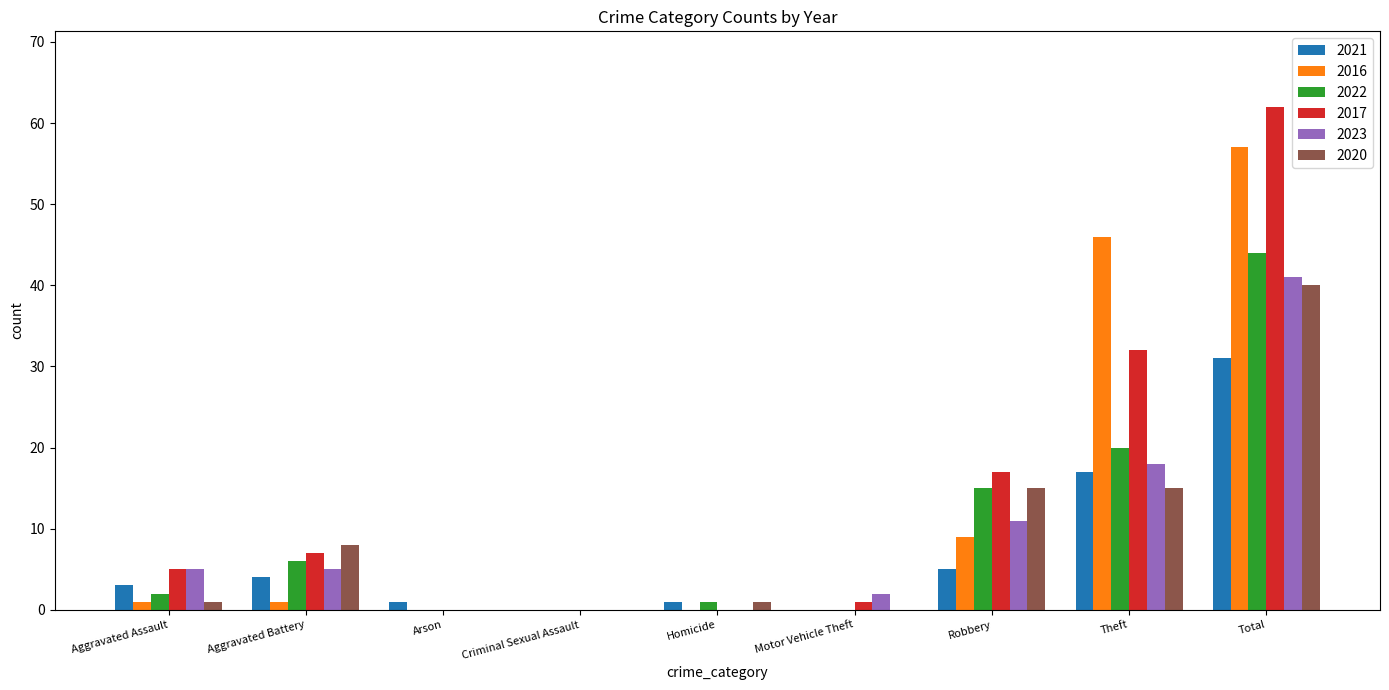

Count the number of categories in the chart.

9